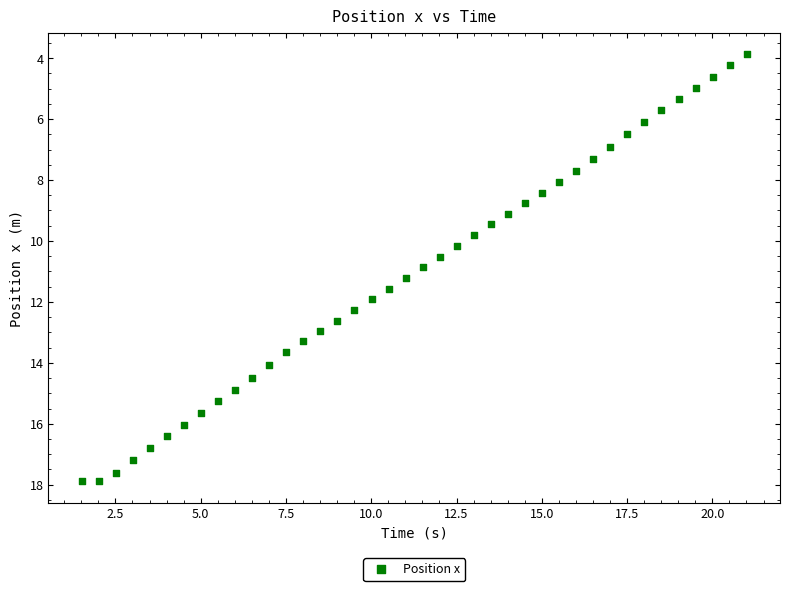

What is the range of X values (max minus min)?

19.5